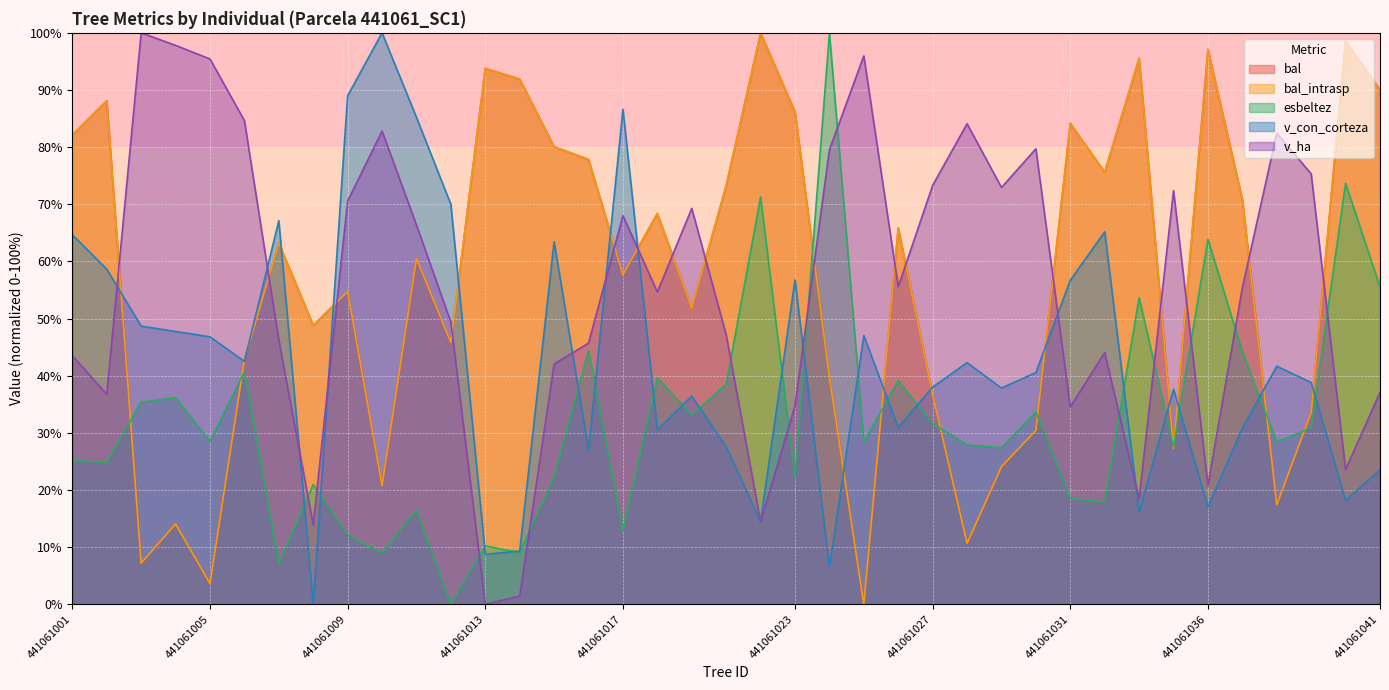

Rank the categories by bal value from lowest to highest.

441061025, 441061005, 441061003, 441061028, 441061004, 441061038, 441061010, 441061029, 441061035, 441061030, 441061039, 441061027, 441061024, 441061006, 441061012, 441061008, 441061019, 441061009, 441061017, 441061011, 441061007, 441061026, 441061018, 441061037, 441061020, 441061032, 441061016, 441061015, 441061001, 441061031, 441061023, 441061002, 441061041, 441061014, 441061013, 441061033, 441061036, 441061040, 441061022